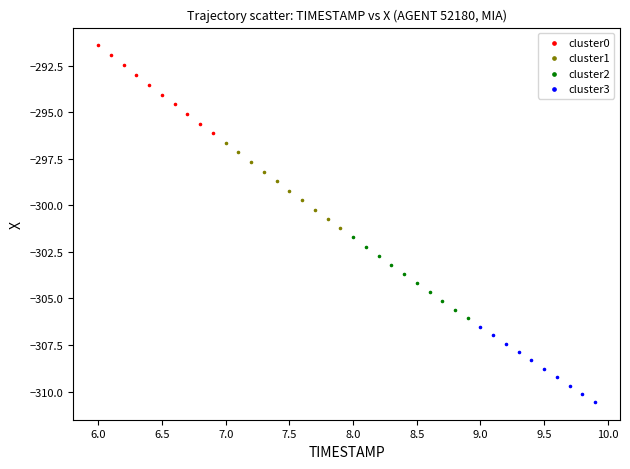

Which series reaches the maximum Y coordinate?

cluster0